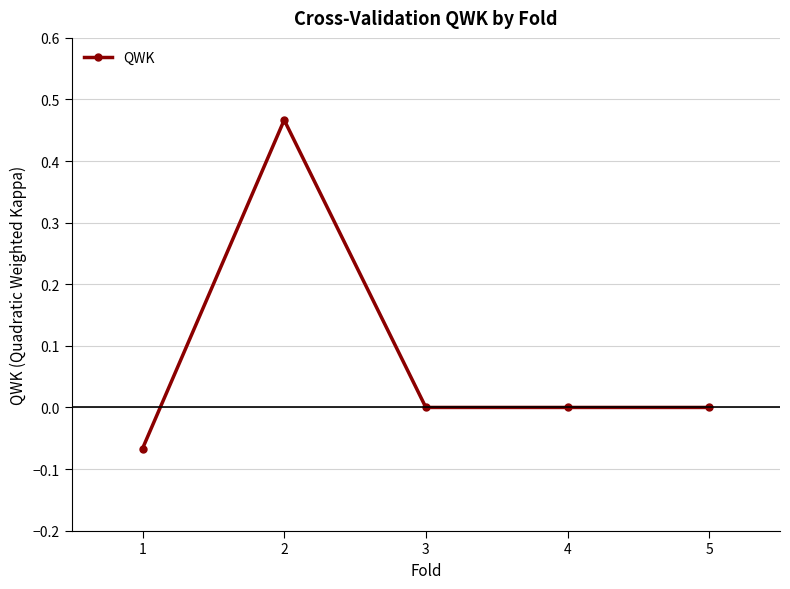

True or false: the data shows 0.0 at 5.

True